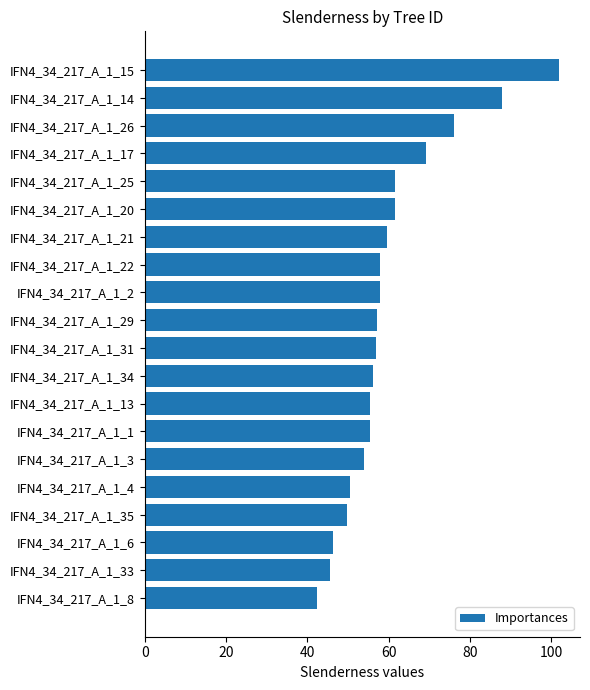

True or false: the data shows 59.7 at IFN4_34_217_A_1_21.

True